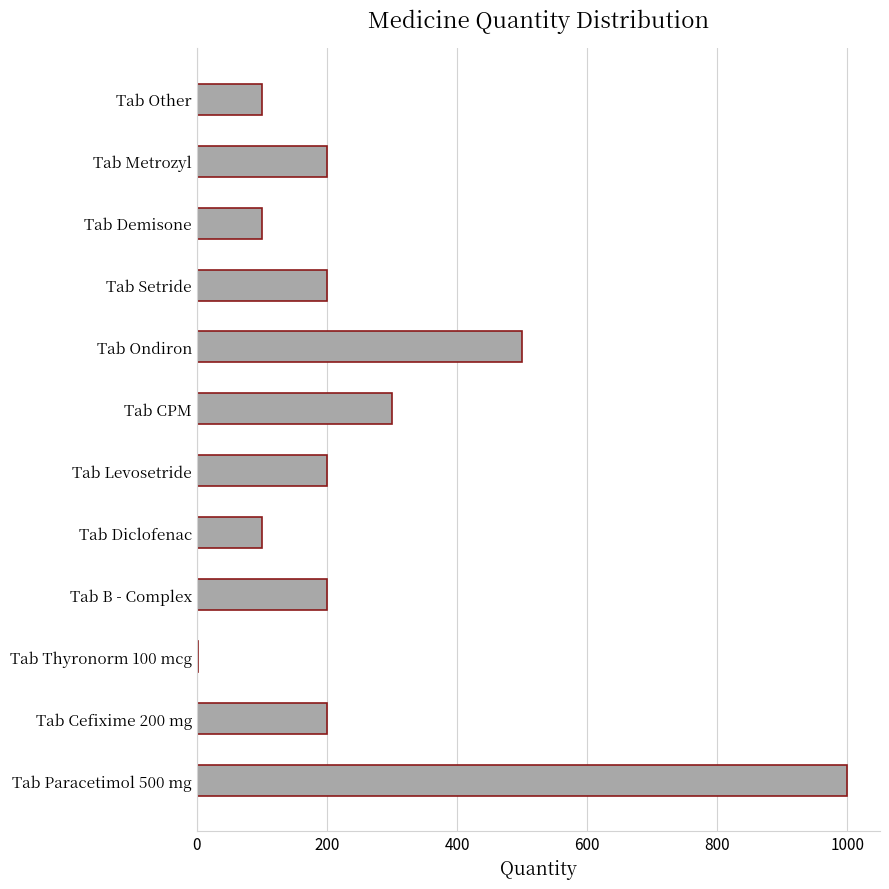

What is the sum of the values at Tab Metrozyl and Tab Demisone?

300